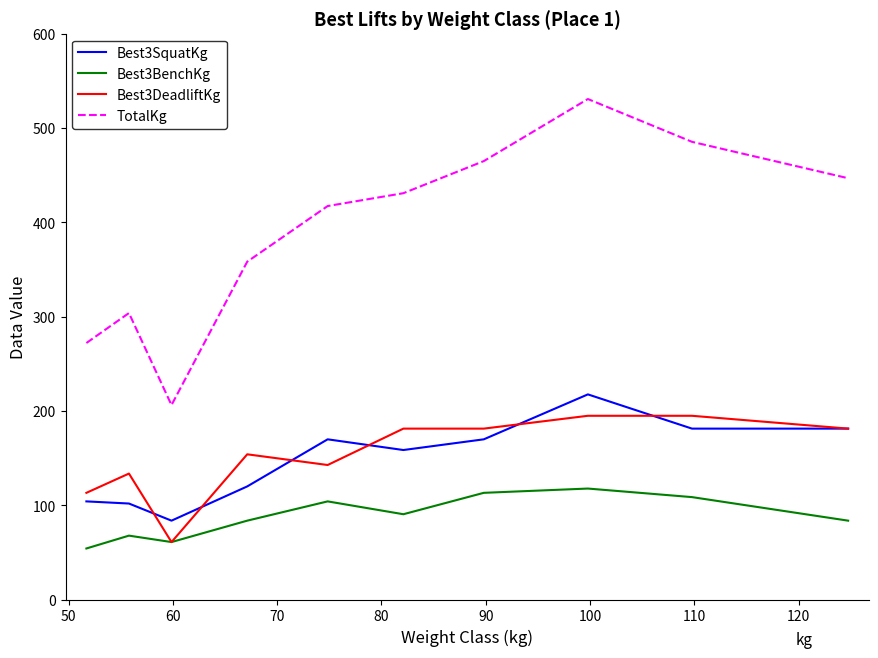

True or false: TotalKg has more than 0 points higher than both neighbors.

True